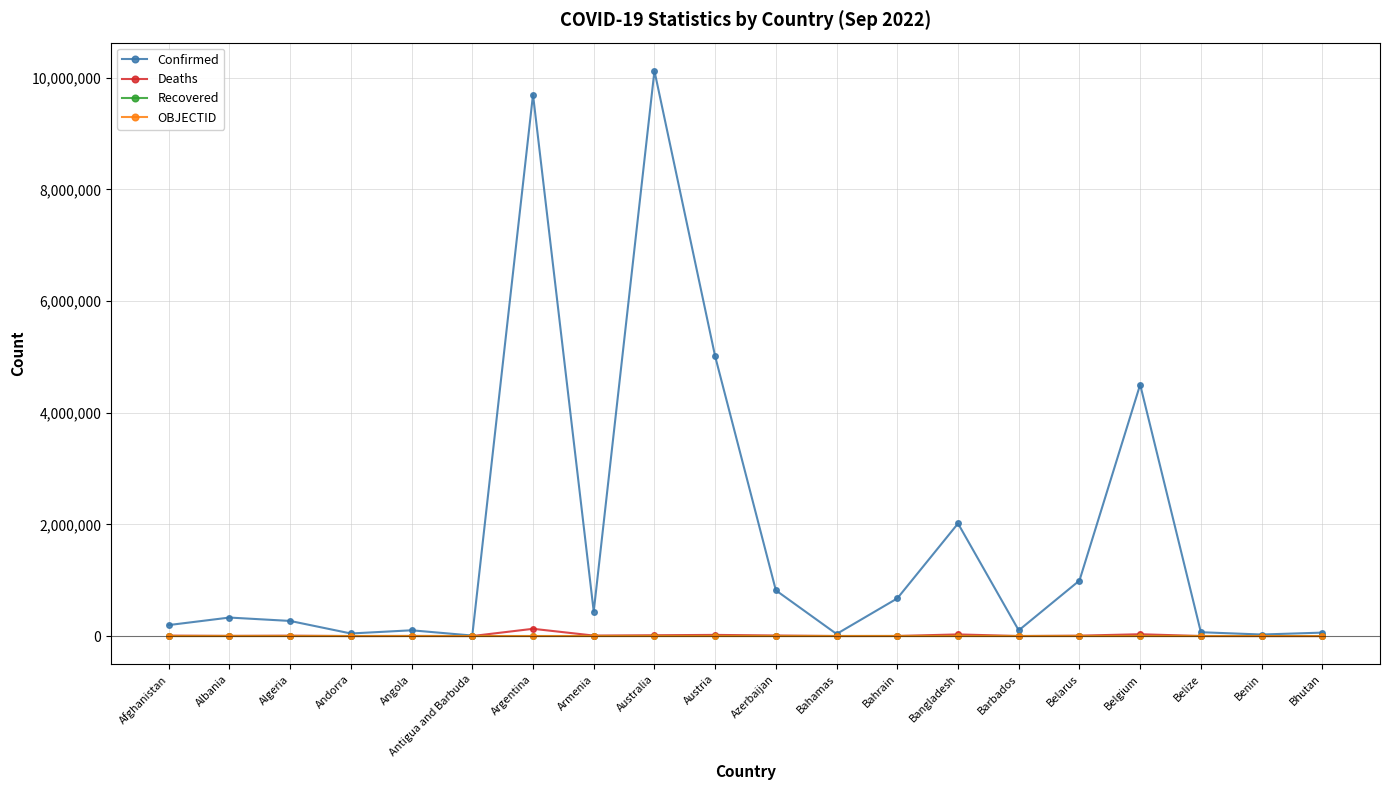

Is the value of Recovered at Austria greater than the value of Confirmed at Belgium?

No